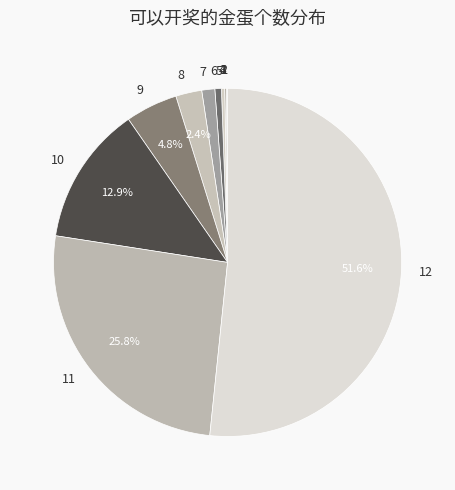

Approximately how many times larger is the value at 7 compared to 8?

0.5